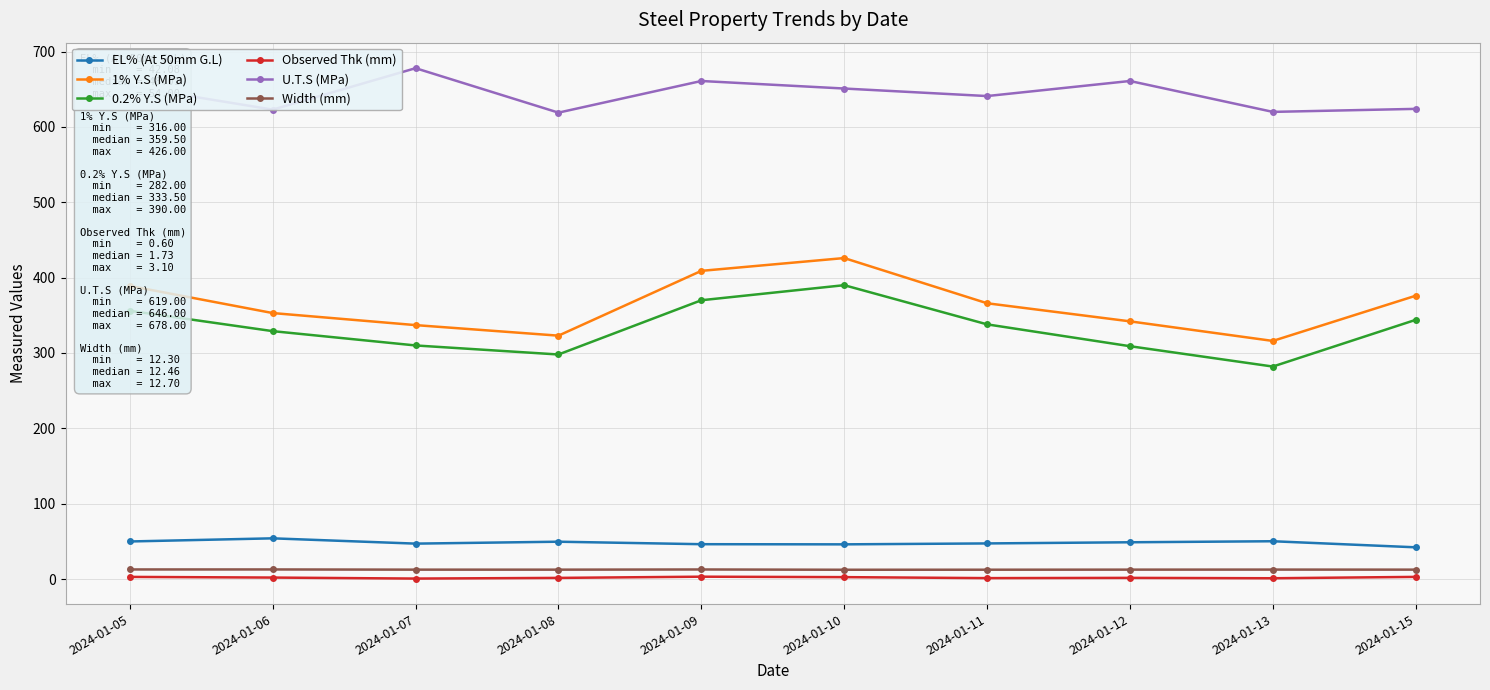

At how many categories does at least one series exceed 9?

10